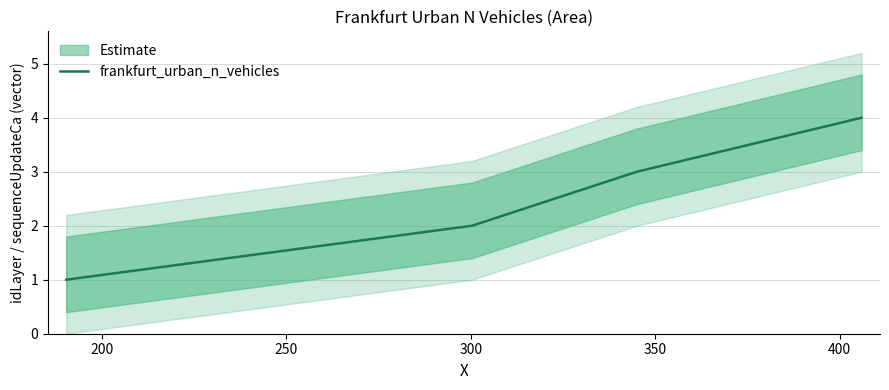

True or false: frankfurt_urban_n_vehicles has more than 1 interior local peaks.

False